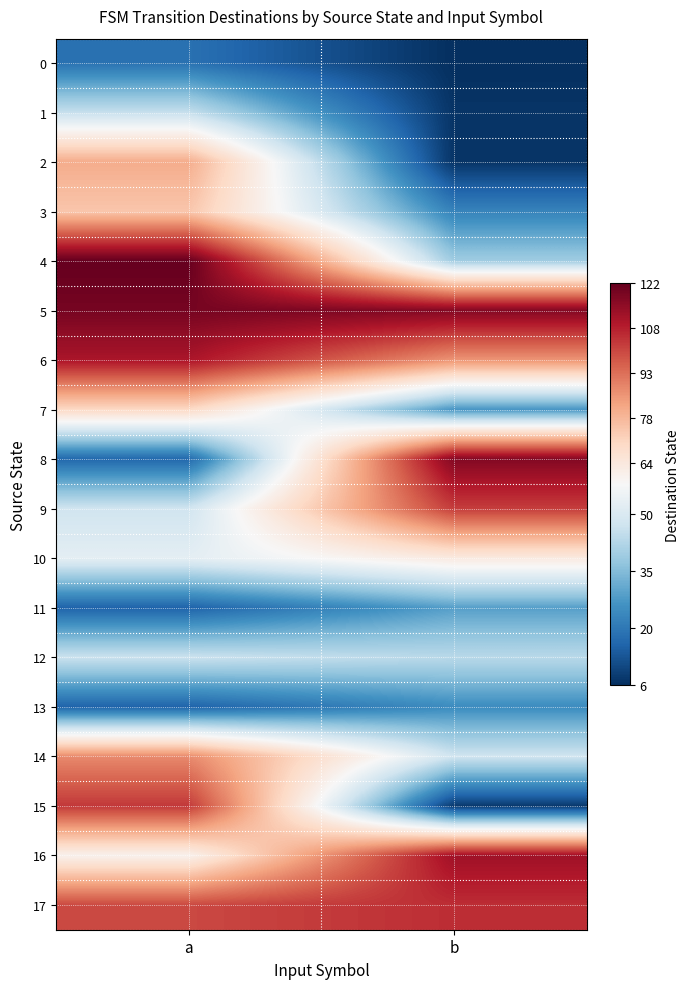

Which series has the widest spread of values?

8